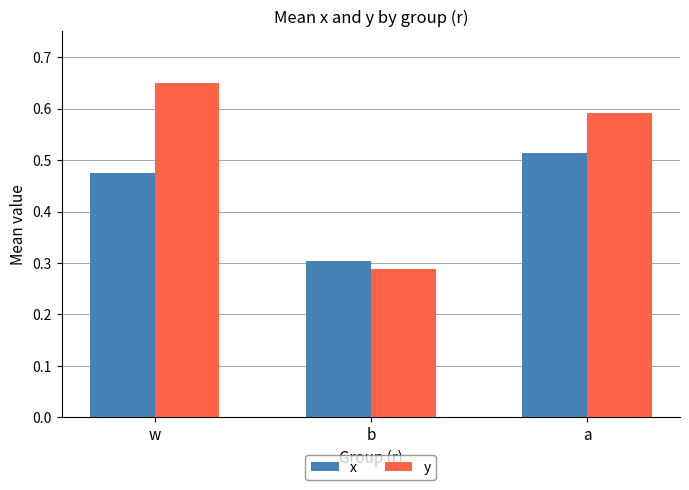

At which category does the chart reach its minimum across all series?

b